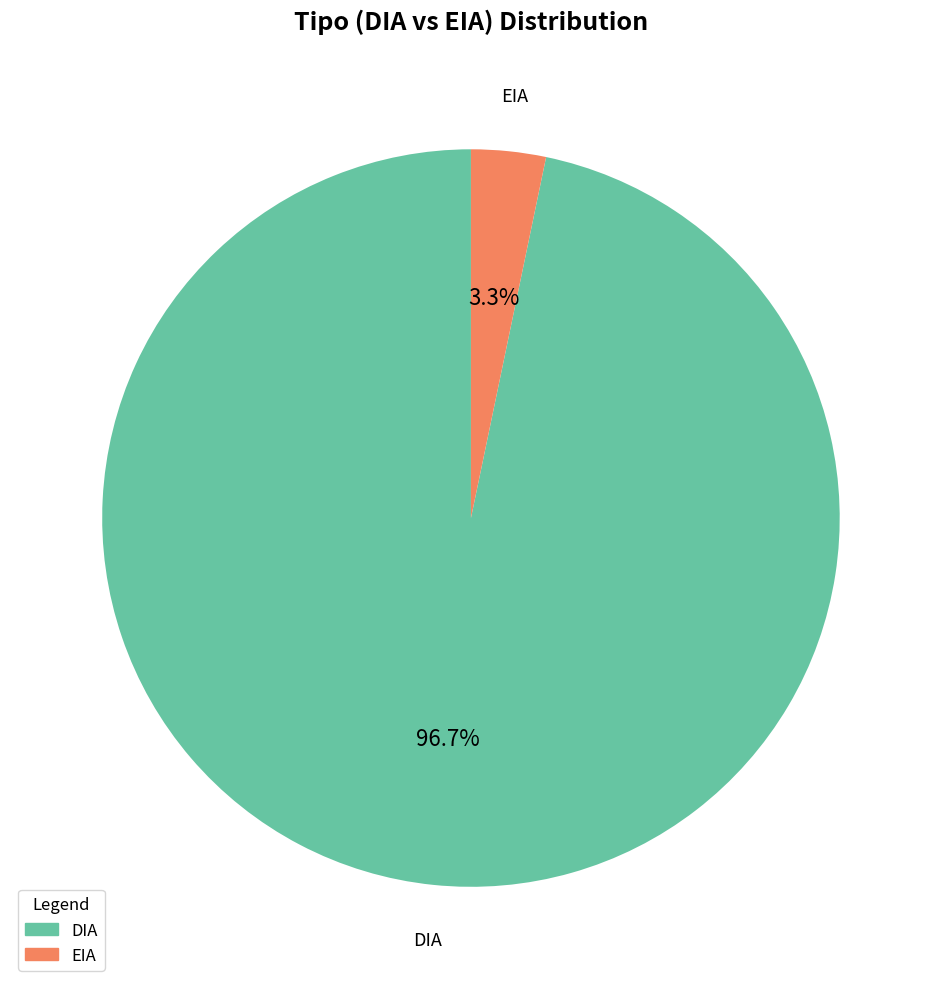

To the nearest percent, what portion does DIA represent?

97%